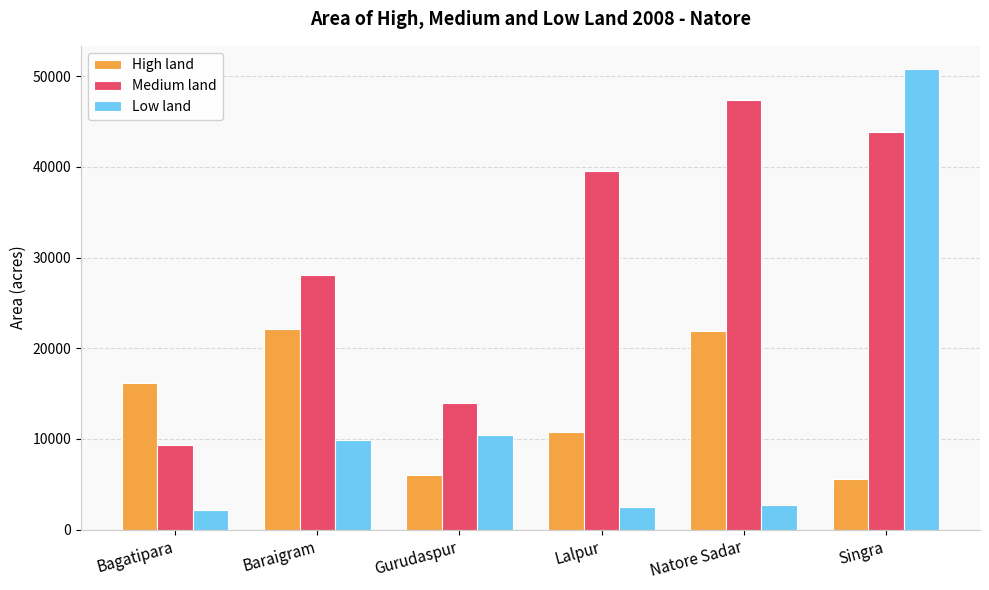

What are all the series names shown in the legend?

High land, Medium land, Low land